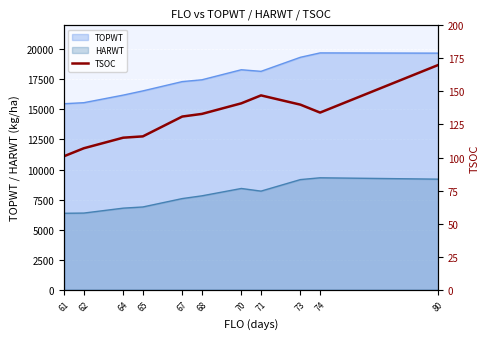

How many lines are shown in the chart?

1